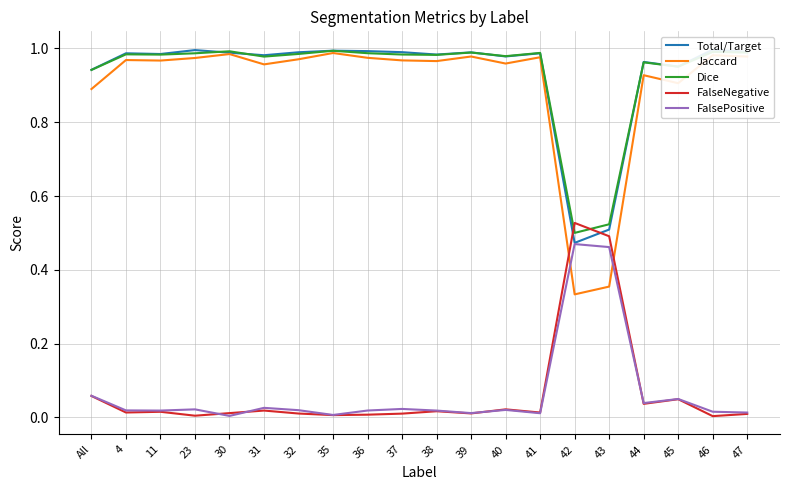

True or false: Jaccard has a value of 1.7 at 38.

False